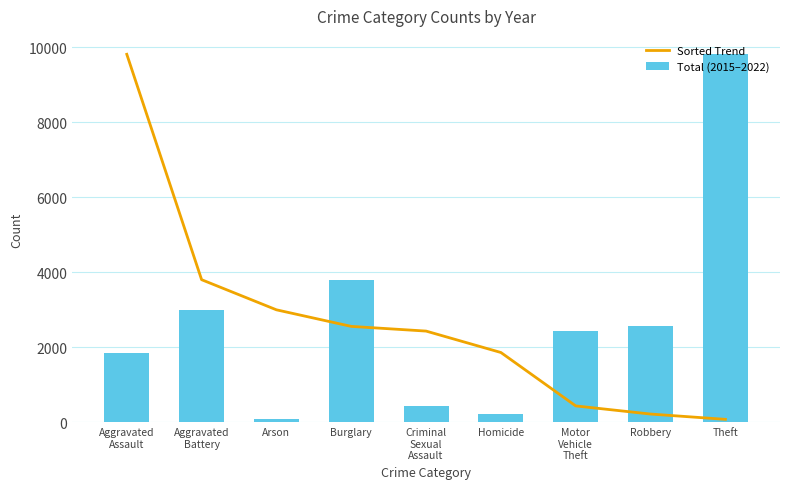

How many groups of bars are there?

9